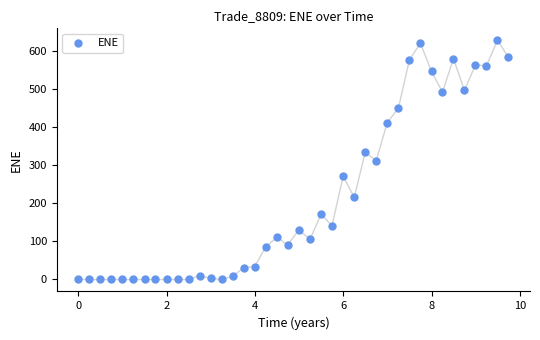

What is the range of Y values (max minus min)?

627.5